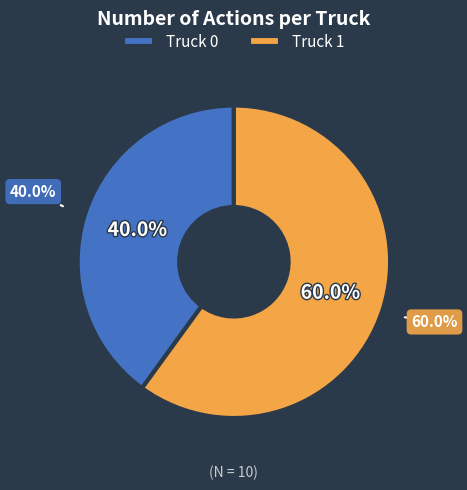

Rank the categories by value from highest to lowest.

Truck 1, Truck 0